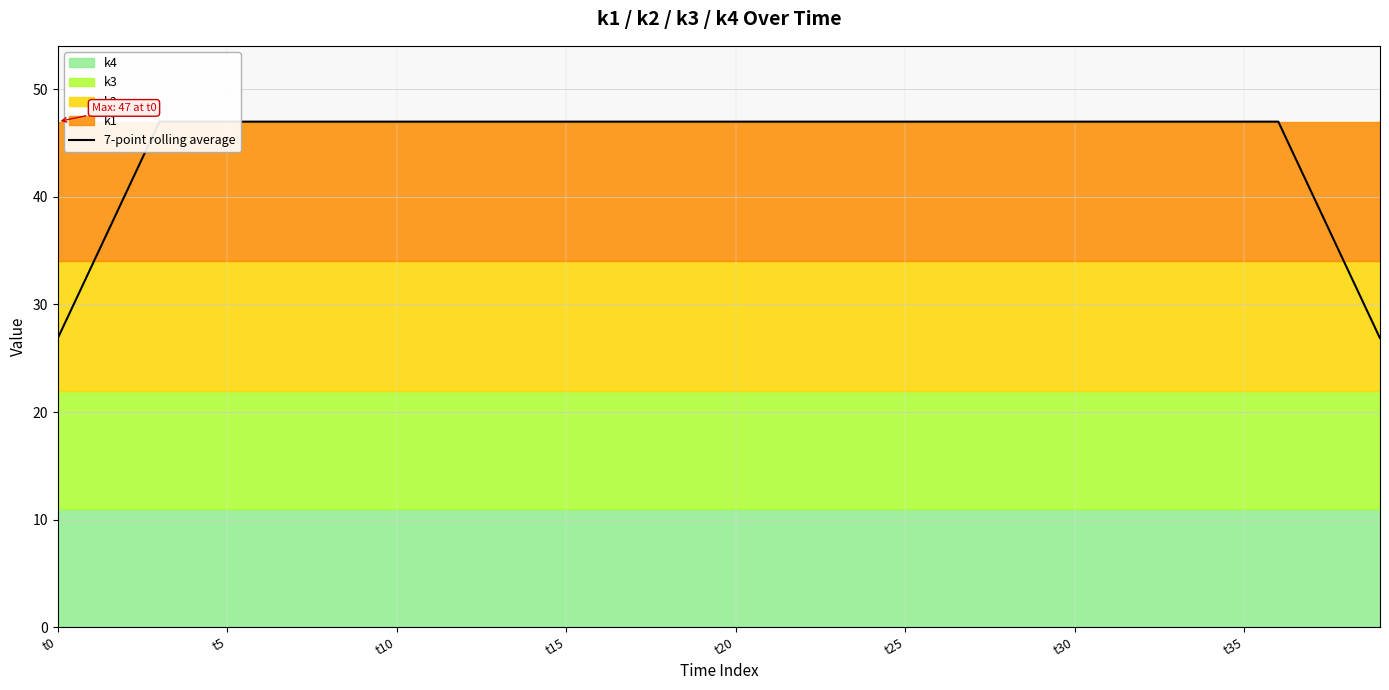

Reading right to left, extract all data points from this chart.

26.9	33.6	40.3	47.0	47.0	47.0	47.0	47.0	47.0	47.0	47.0	47.0	47.0	47.0	47.0	47.0	47.0	47.0	47.0	47.0	47.0	47.0	47.0	47.0	47.0	47.0	47.0	47.0	47.0	47.0	47.0	47.0	47.0	47.0	47.0	47.0	47.0	40.3	33.6	26.9